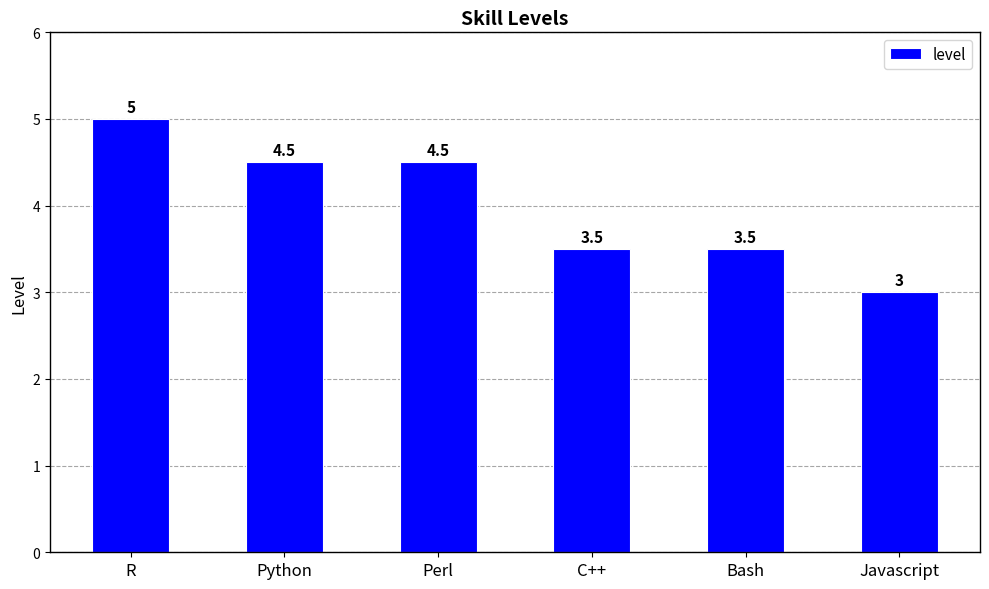

What is the change in value from Perl to Bash?

-1.0